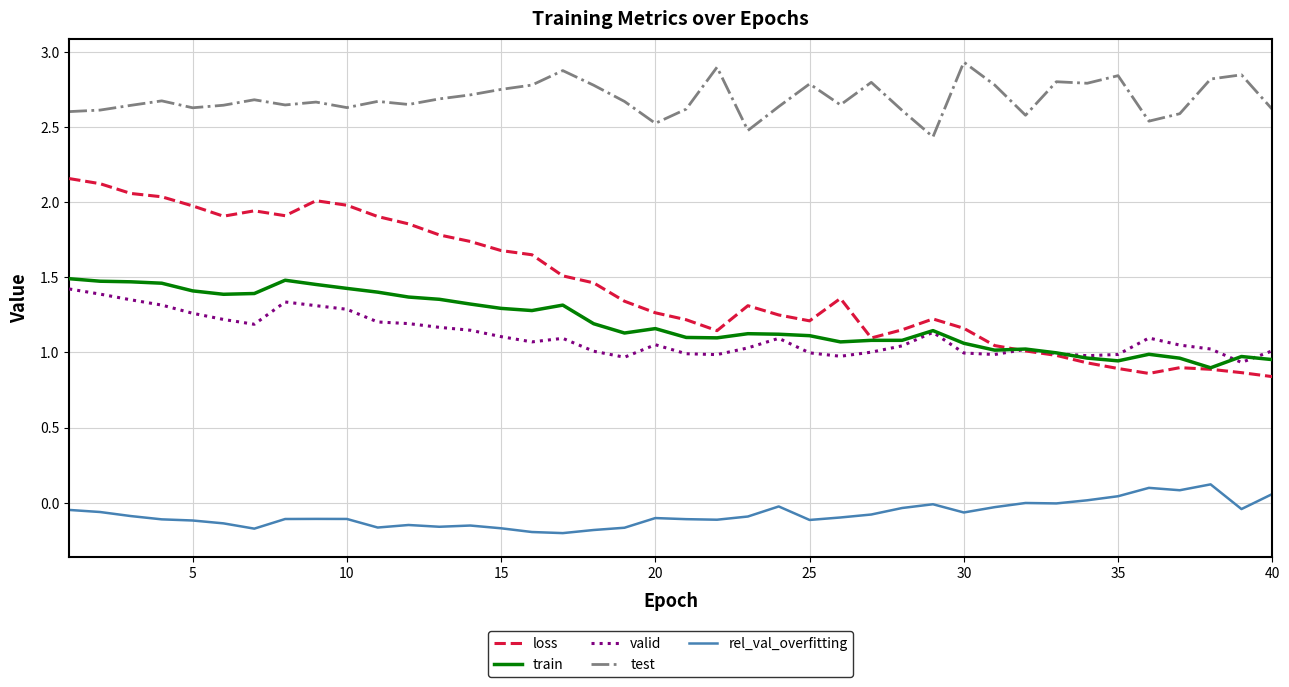

What is the sum of all test values?

107.5